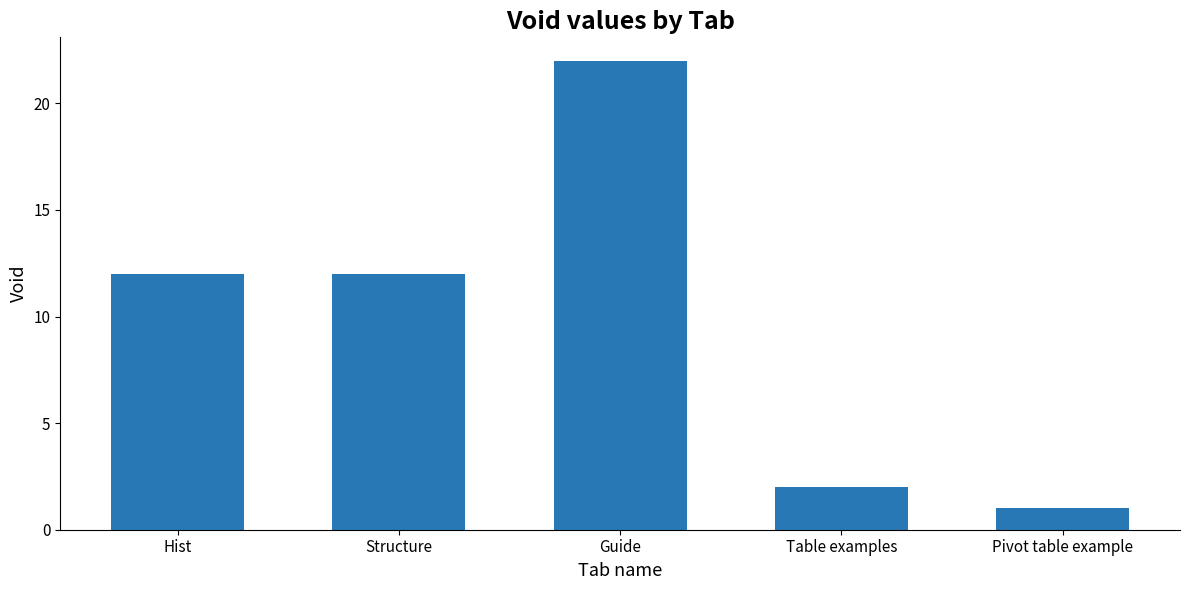

Approximately how many times larger is the value at Structure compared to Pivot table example?

12.0